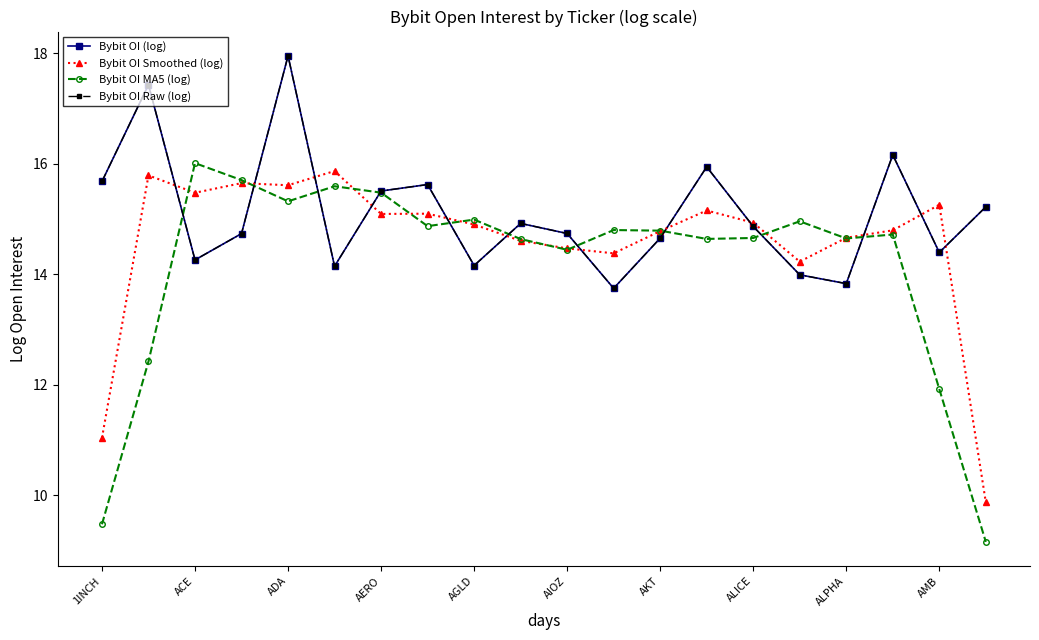

After their last crossing, which series has the higher values: Bybit OI (log) or Bybit OI MA5 (log)?

Bybit OI (log)